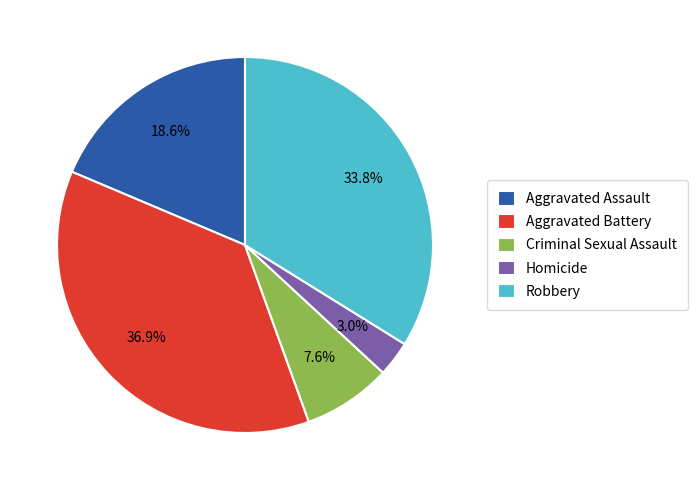

Combined, do Robbery and Homicide account for over 50%?

No